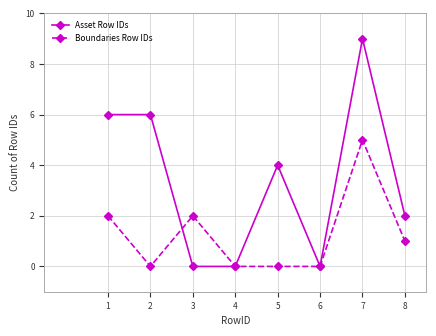

How many data points does each series have?

8